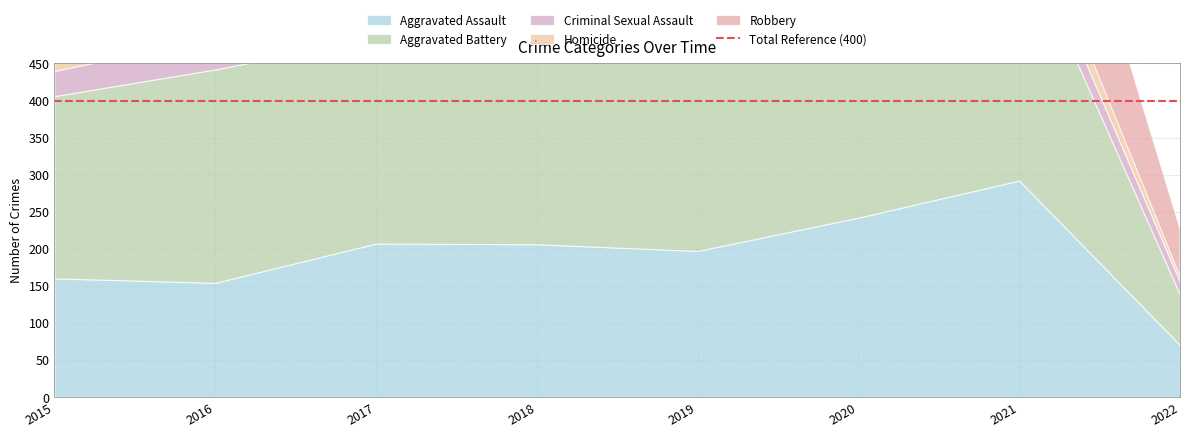

True or false: Homicide has a value of 15 at 2018.

True